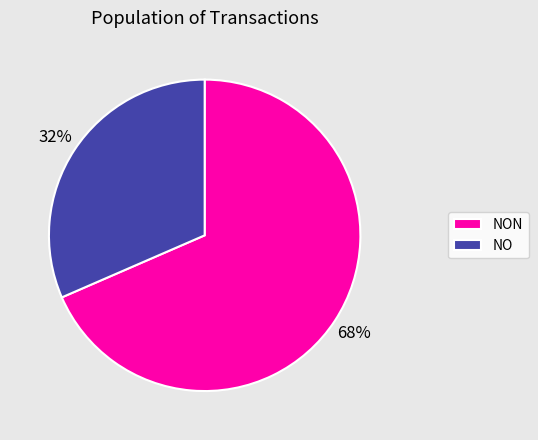

Is there a majority slice in this chart?

Yes